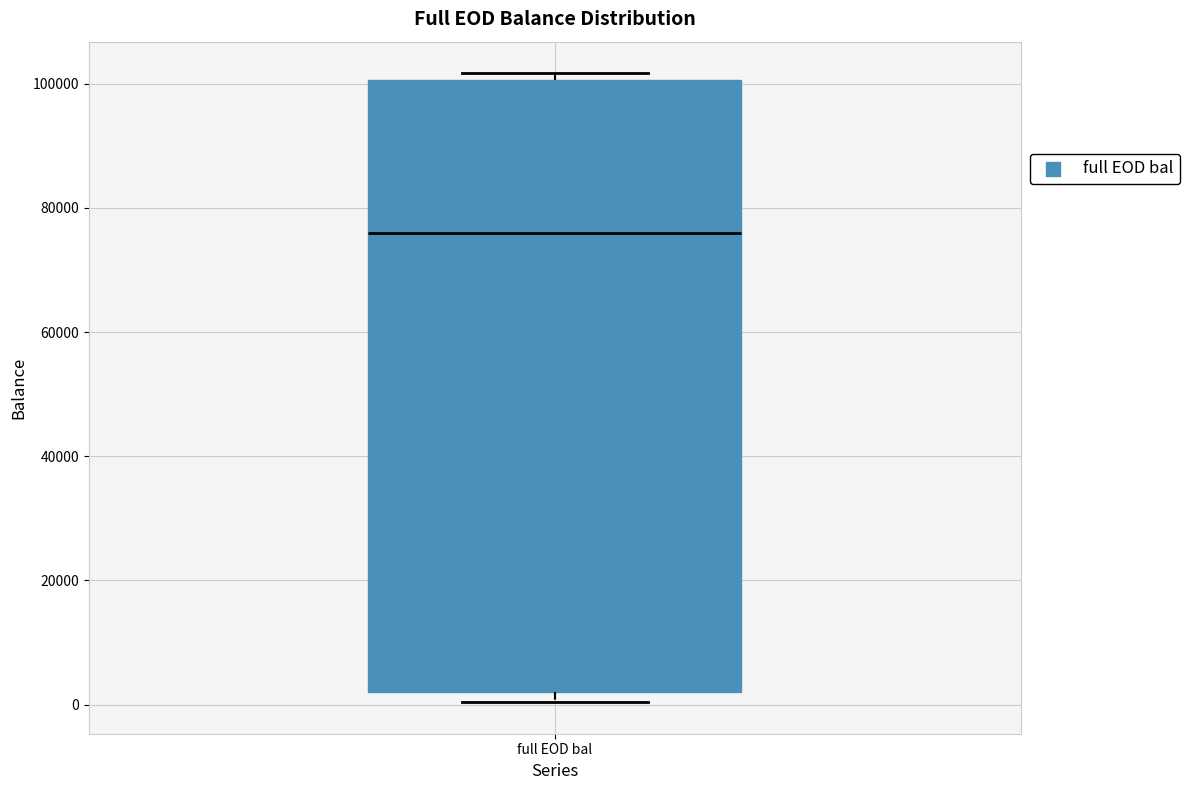

Where is the upper edge of the box for full EOD bal on the y-axis? The values are not printed on the chart, so give them approximately, as read against the axis.

100000